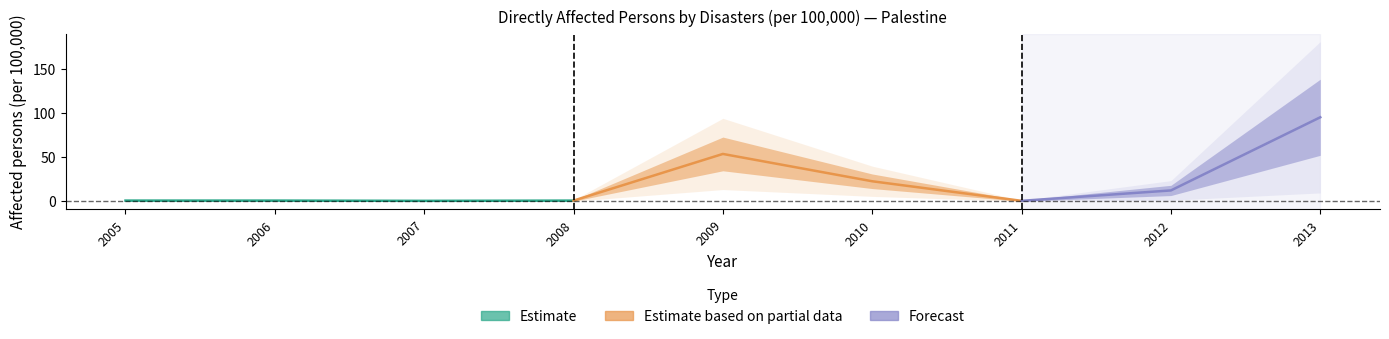

True or false: the data has more than 2 interior local peaks.

False